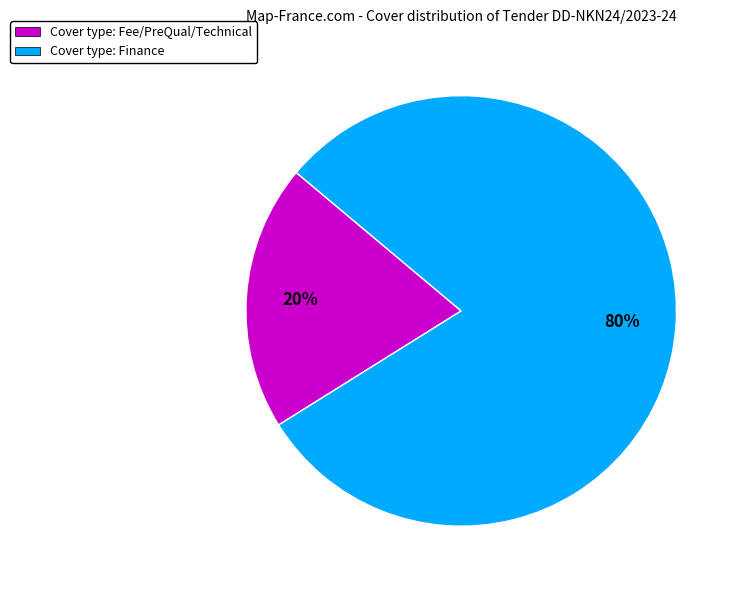

How many segments does this pie chart have?

2